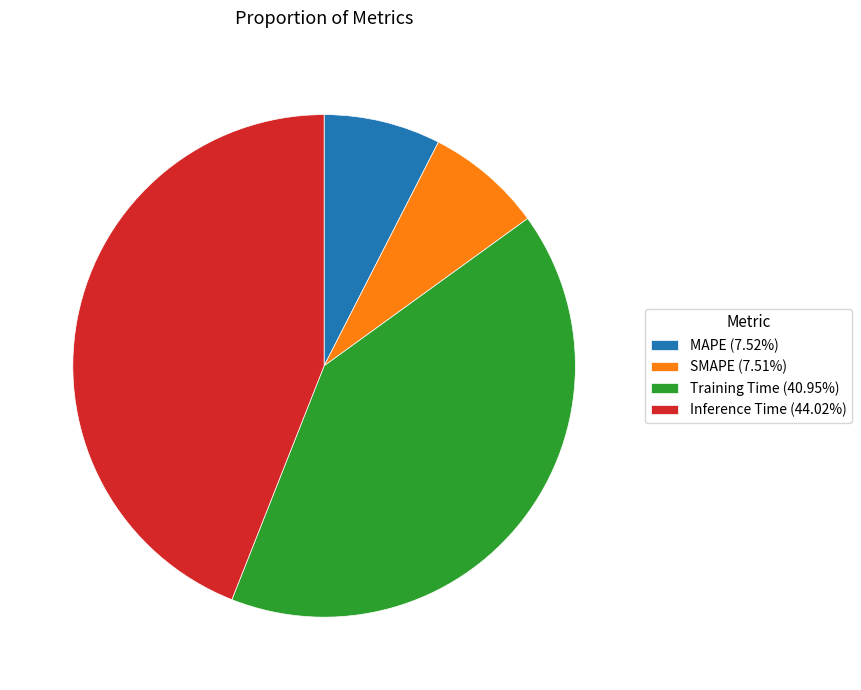

Do Training Time (40.95%) and Inference Time (44.02%) together represent more than half of the pie?

Yes